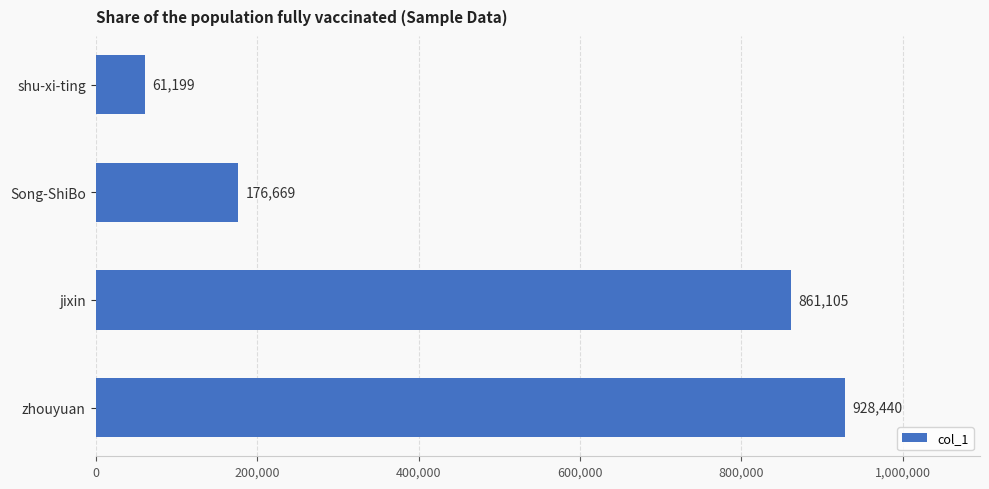

What is the ratio of the value at zhouyuan to the value at shu-xi-ting?

15.2